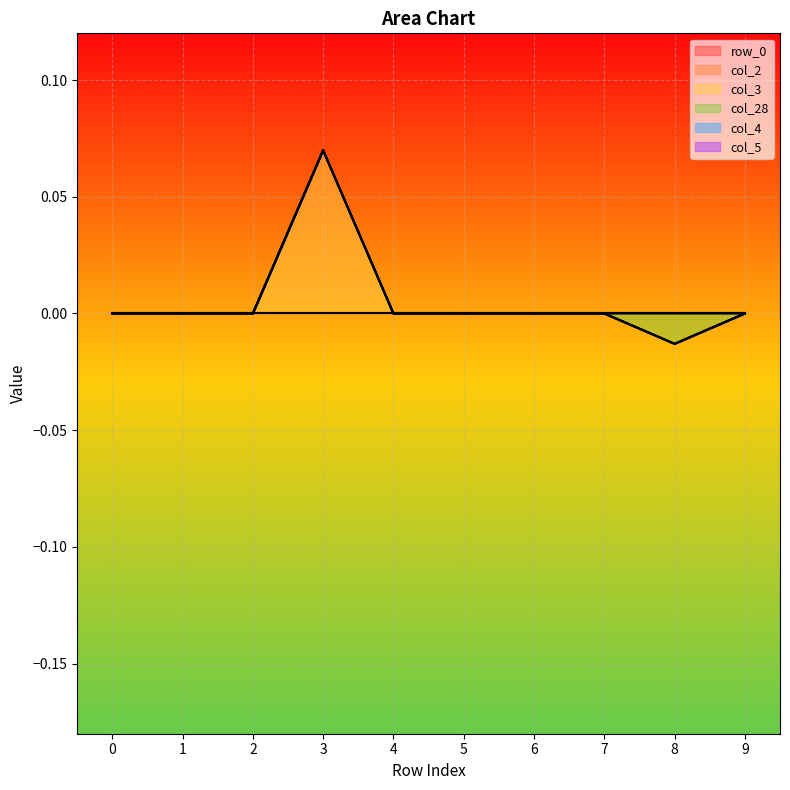

At which category is the sum across all series the highest?

3